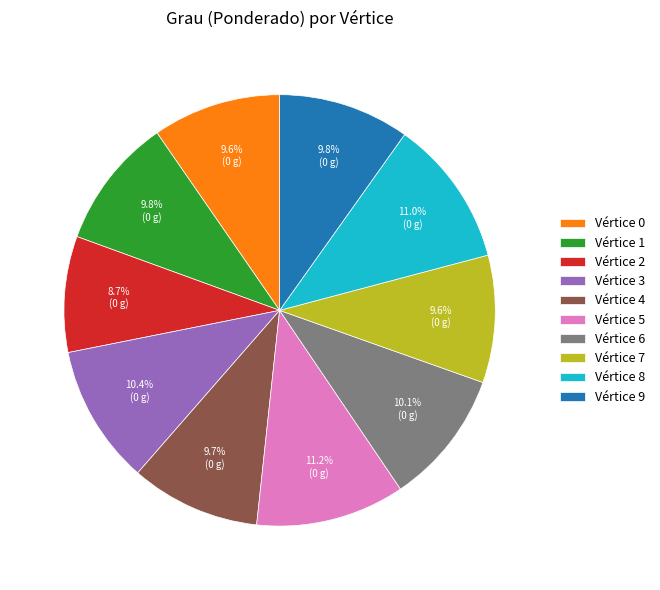

How many slices are in this pie chart?

10